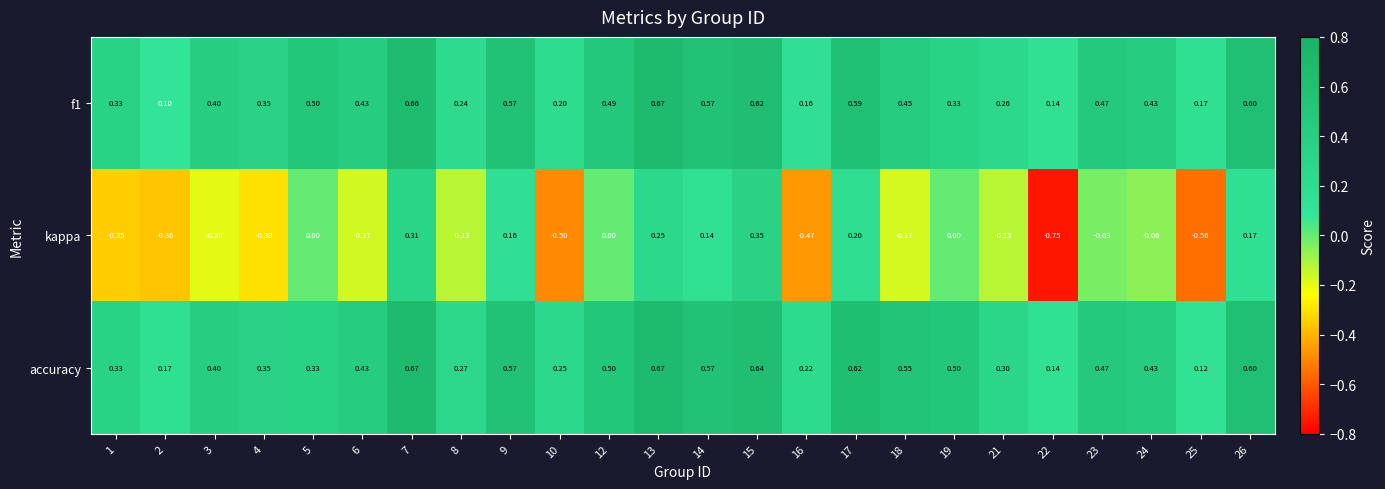

Which series changed the most between 3 and 19?

kappa